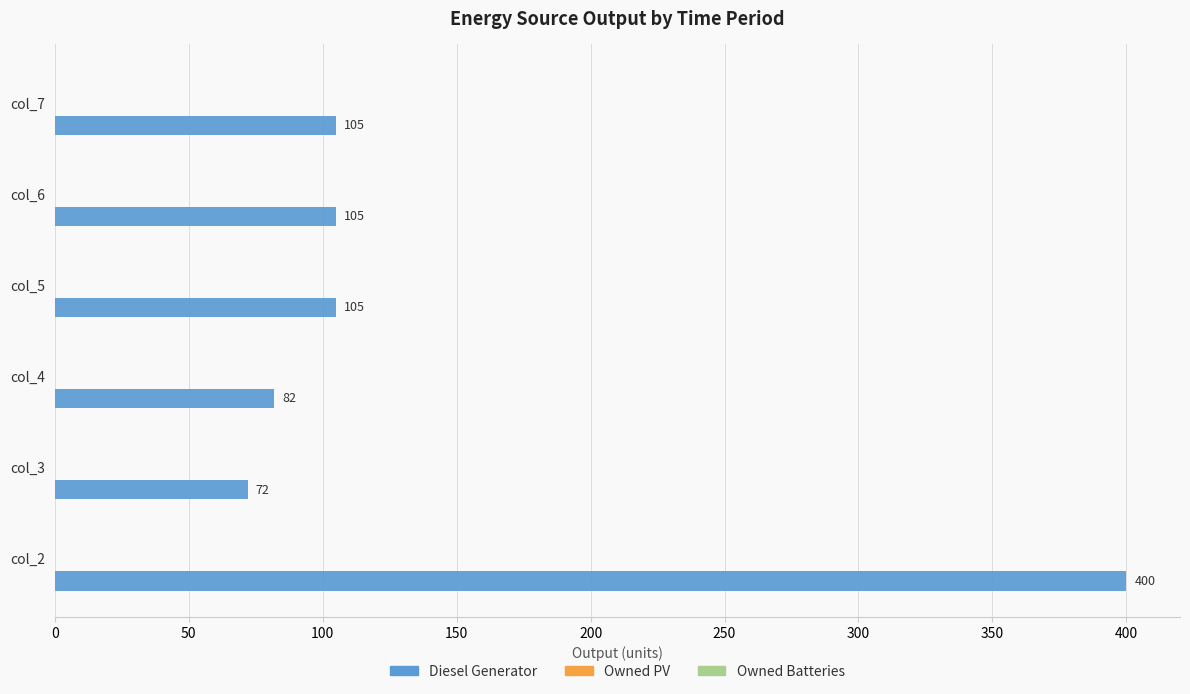

What is the average value?

145